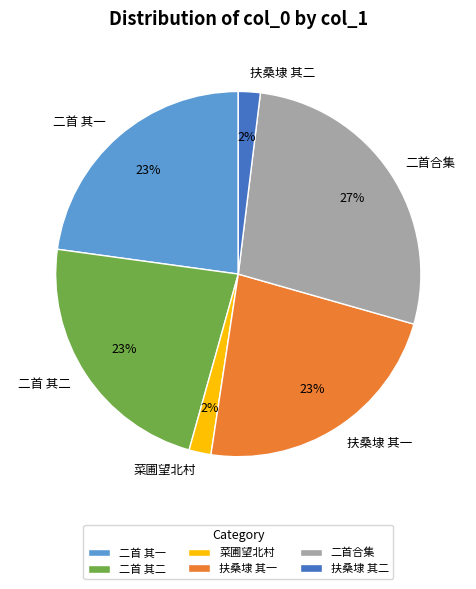

What is the largest slice in the pie chart?

二首合集